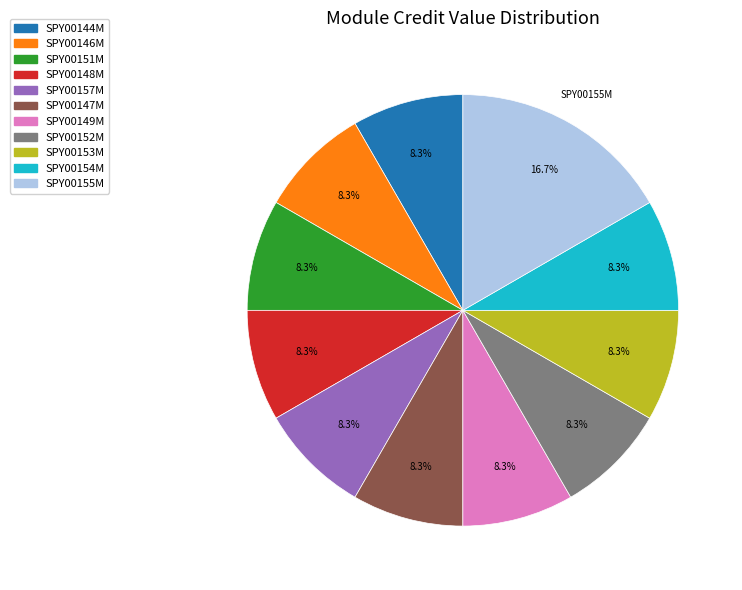

Is SPY00147M the majority of the pie?

No